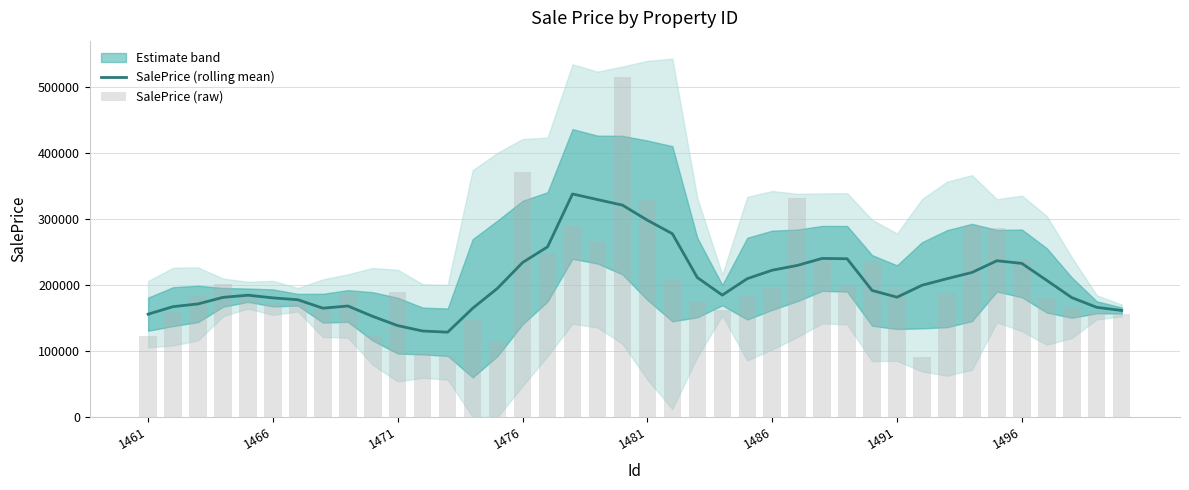

What is the lowest value of the SalePrice (rolling mean) series?

128576.8